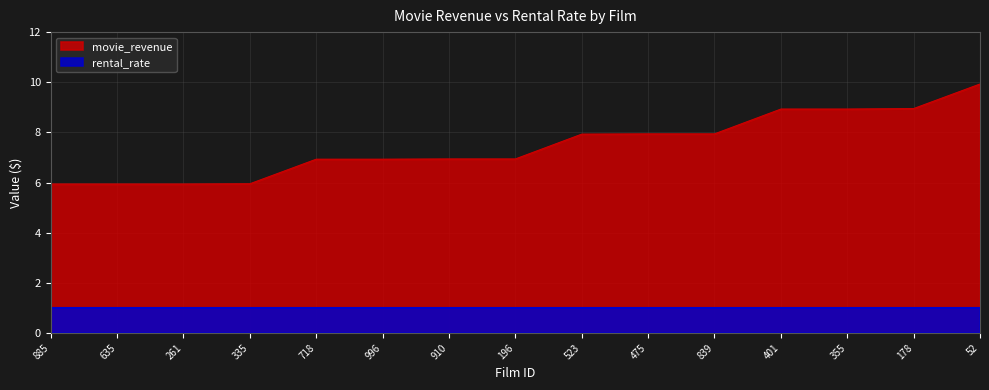

Between 910 and 718, which is larger?

910